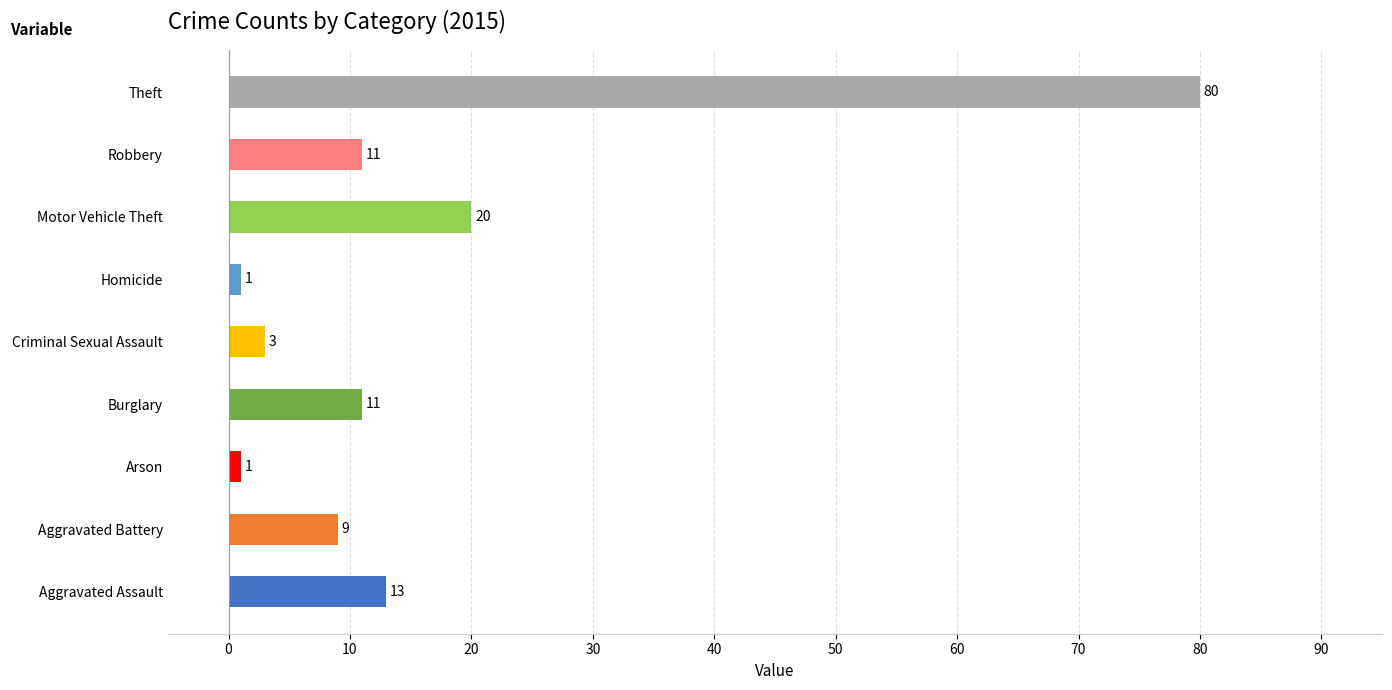

At which label is the value closest to 40?

Motor Vehicle Theft